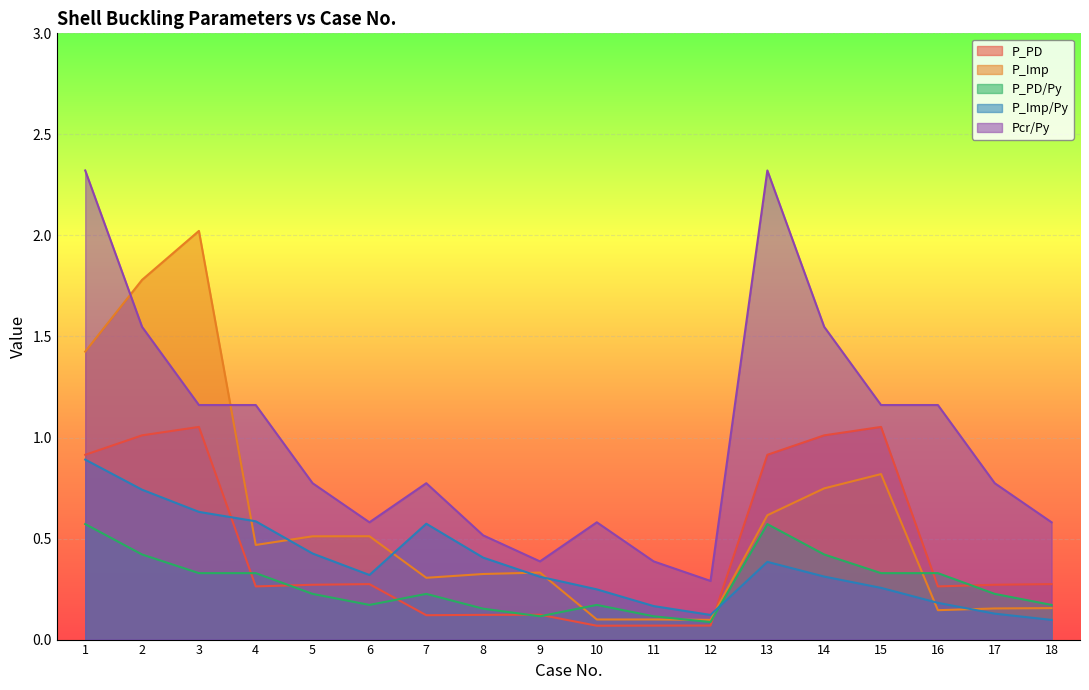

Which series has the largest range (max minus min)?

Pcr/Py